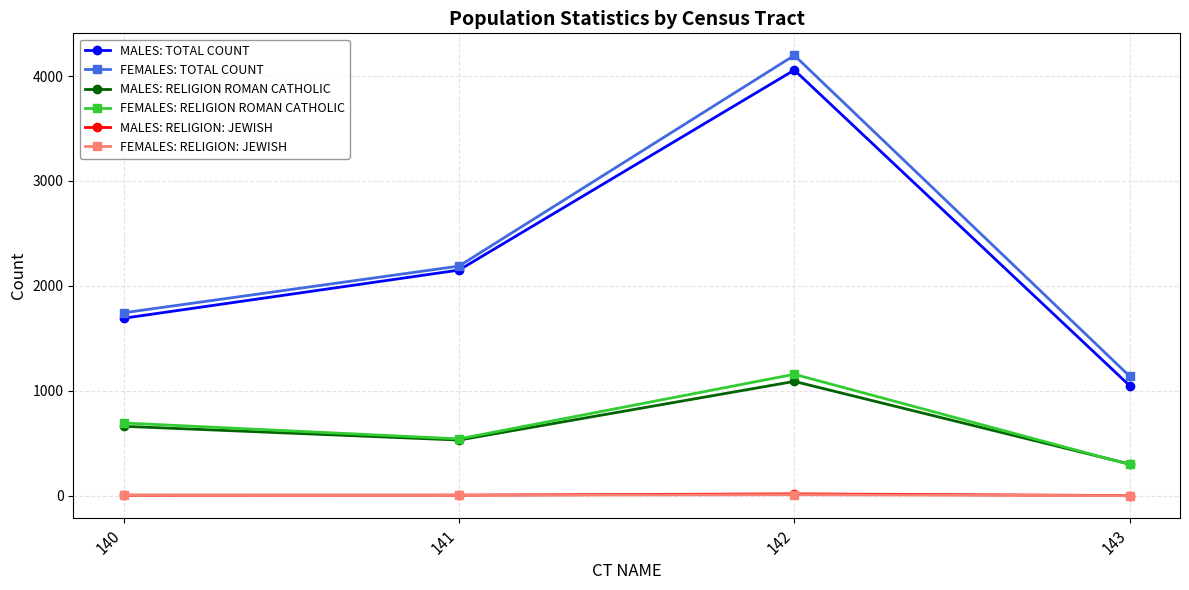

Is this an area chart (filled region under the line)?

No